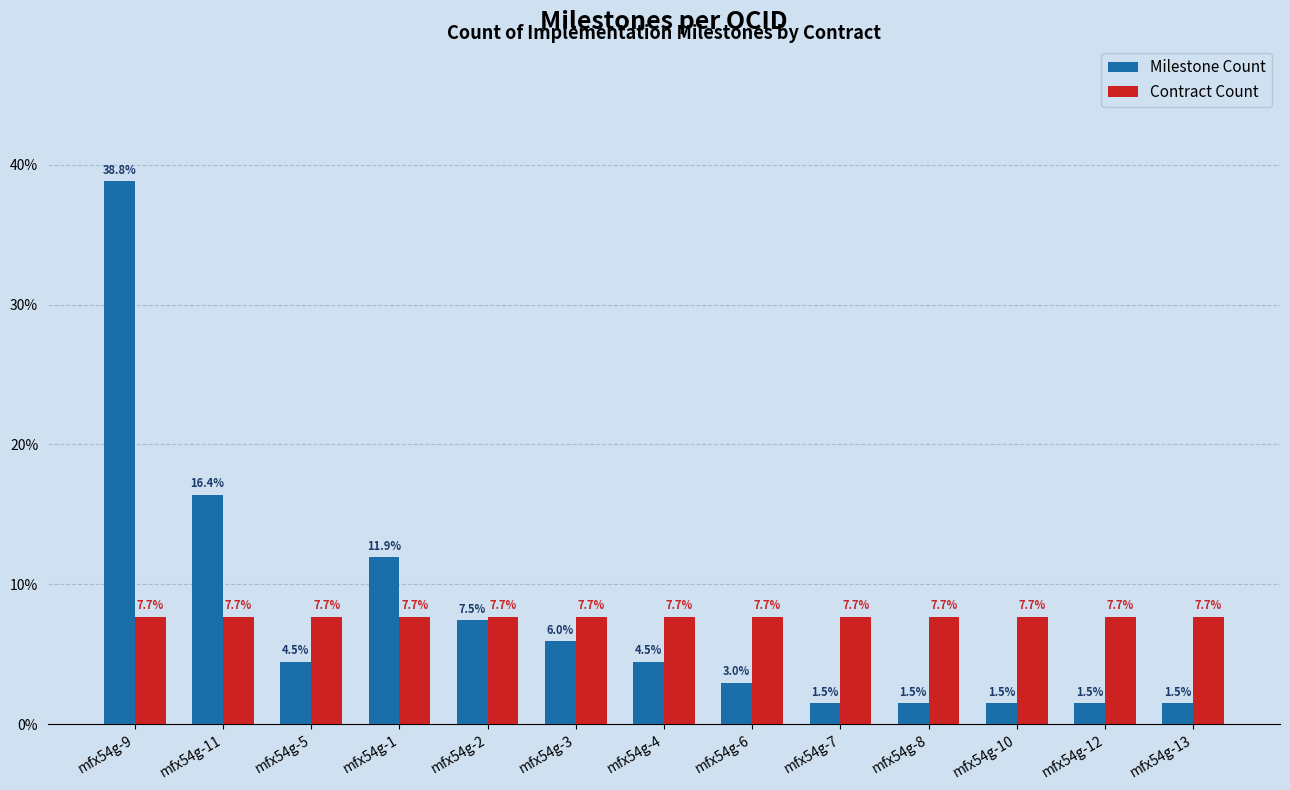

What is the difference between the maximum and minimum values in the Milestone Count series?

37.3